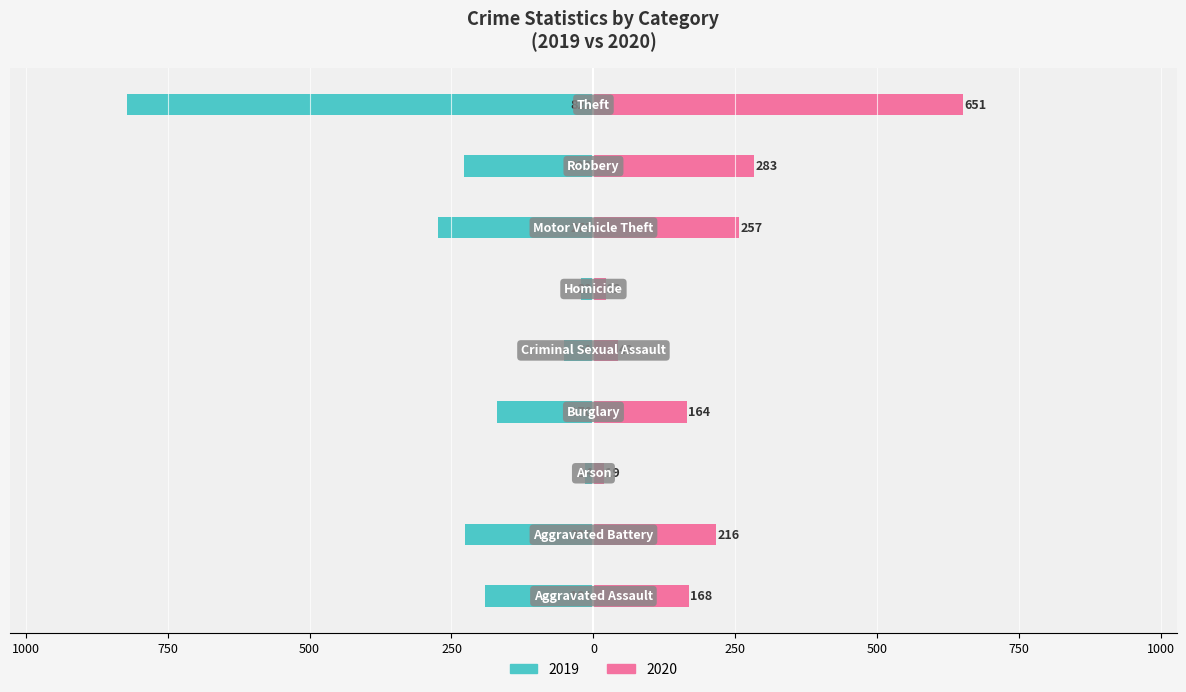

How many data points in 2020 are above 168?

4